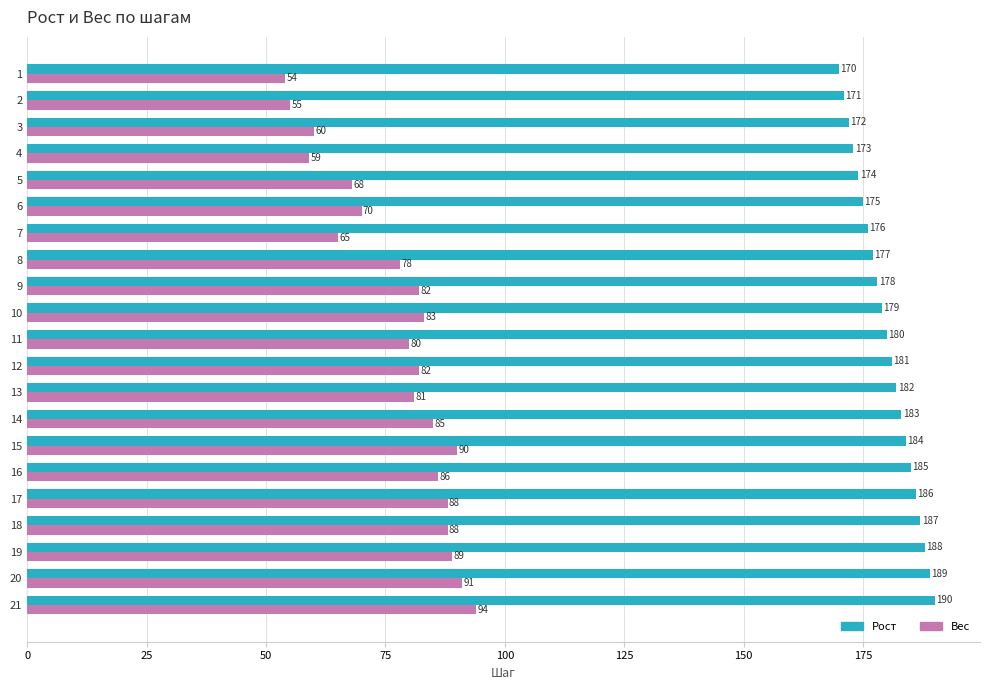

The Рост series shows 80 at 12. True or false?

False